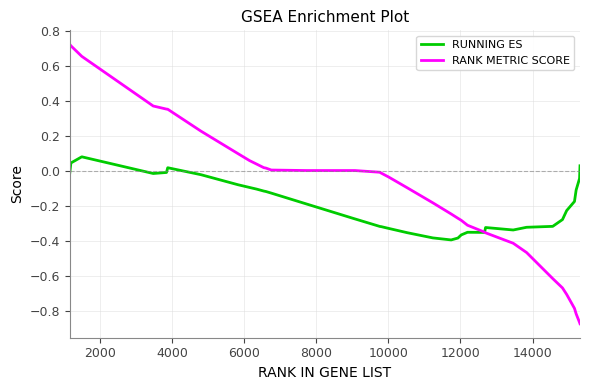

Which series has the largest range (max minus min)?

RANK METRIC SCORE